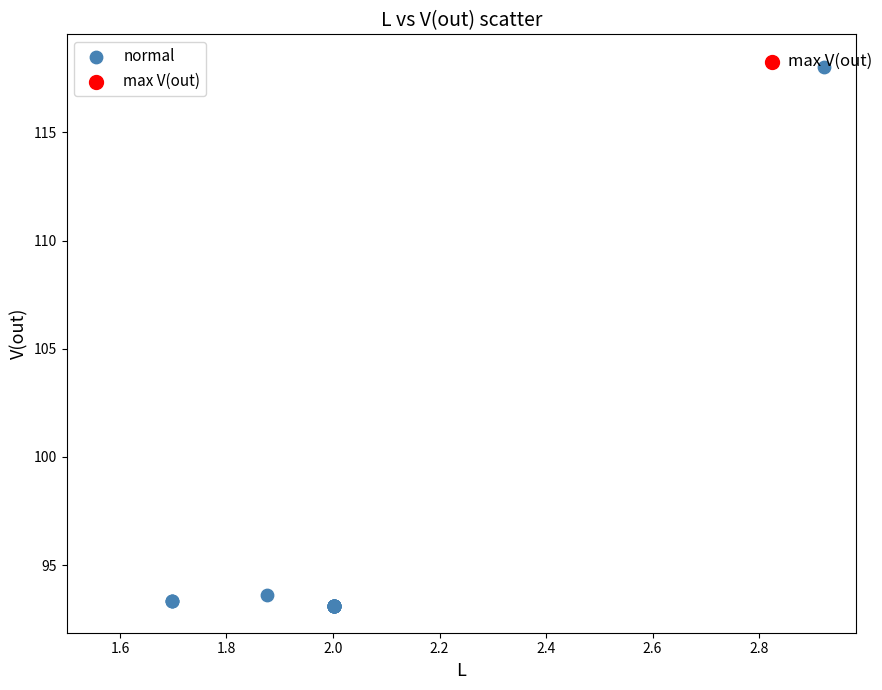

What are all the series names shown in the legend?

normal, max V(out)